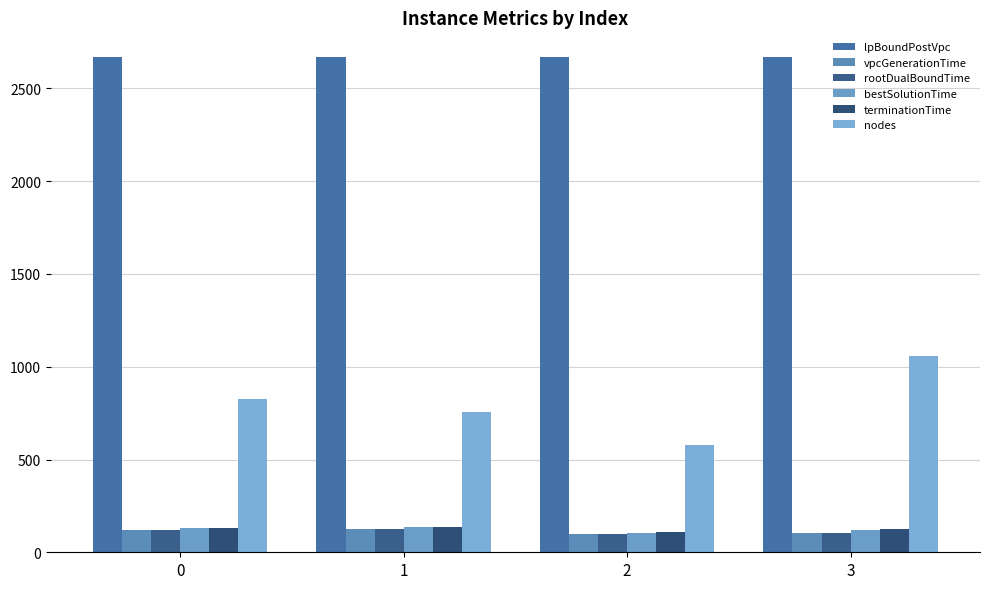

What is the sum of all nodes values?

3217.0